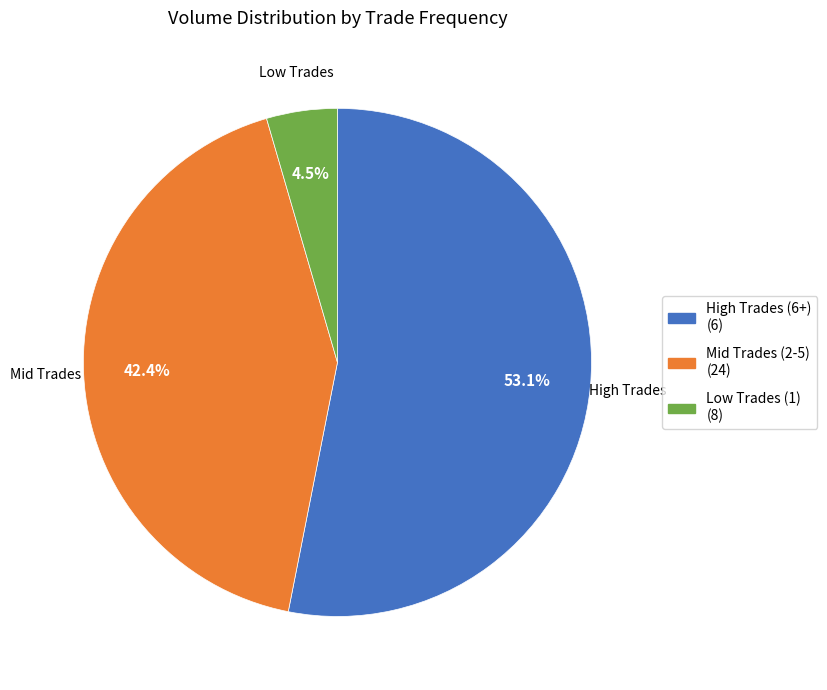

Does any single category account for the majority?

Yes